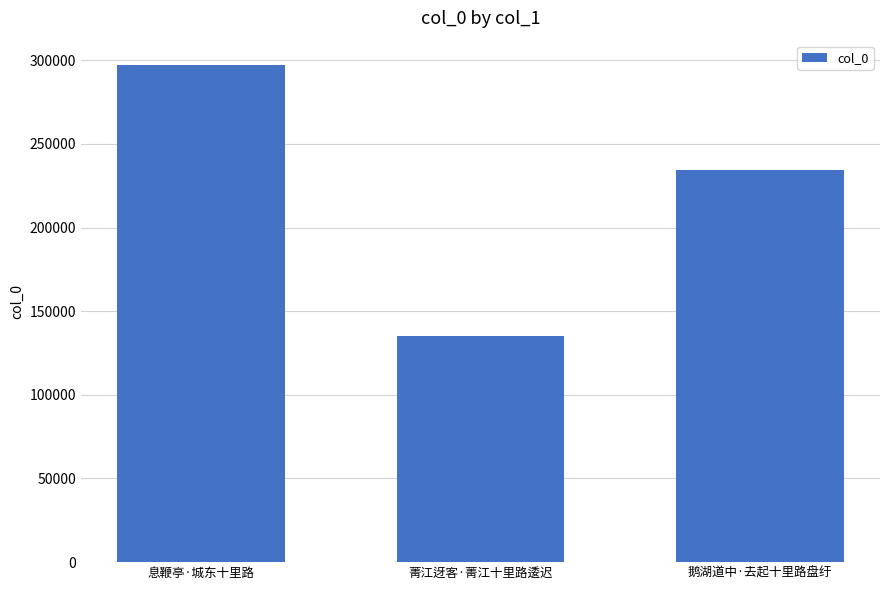

What is the difference between the maximum and minimum values?

161699